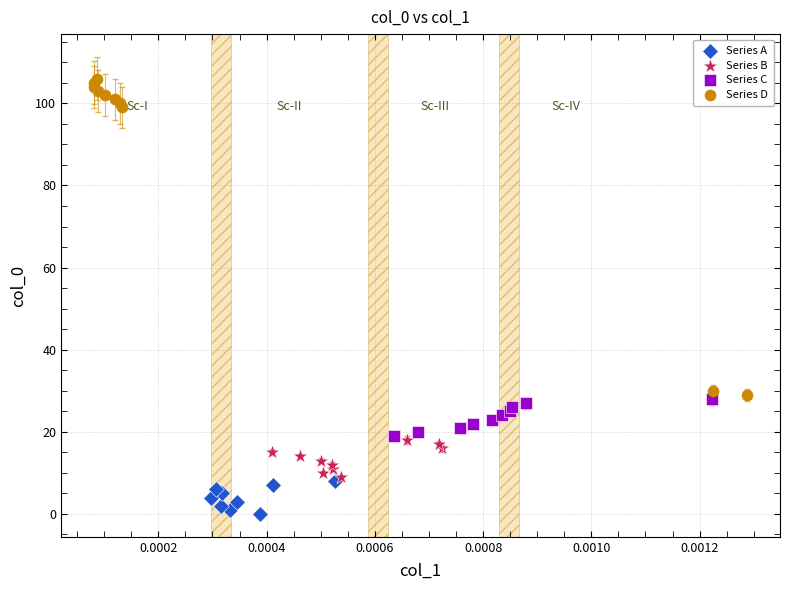

Which series has the largest Y range (max minus min)?

Series D